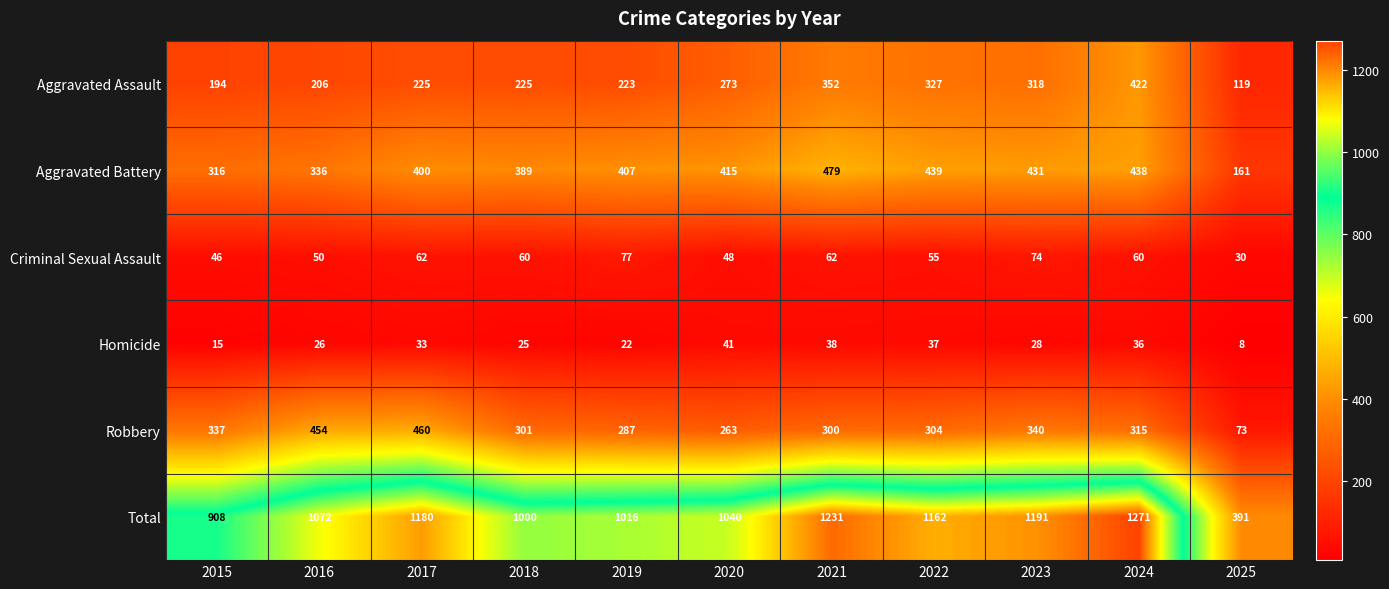

How many distinct data groups are displayed?

6